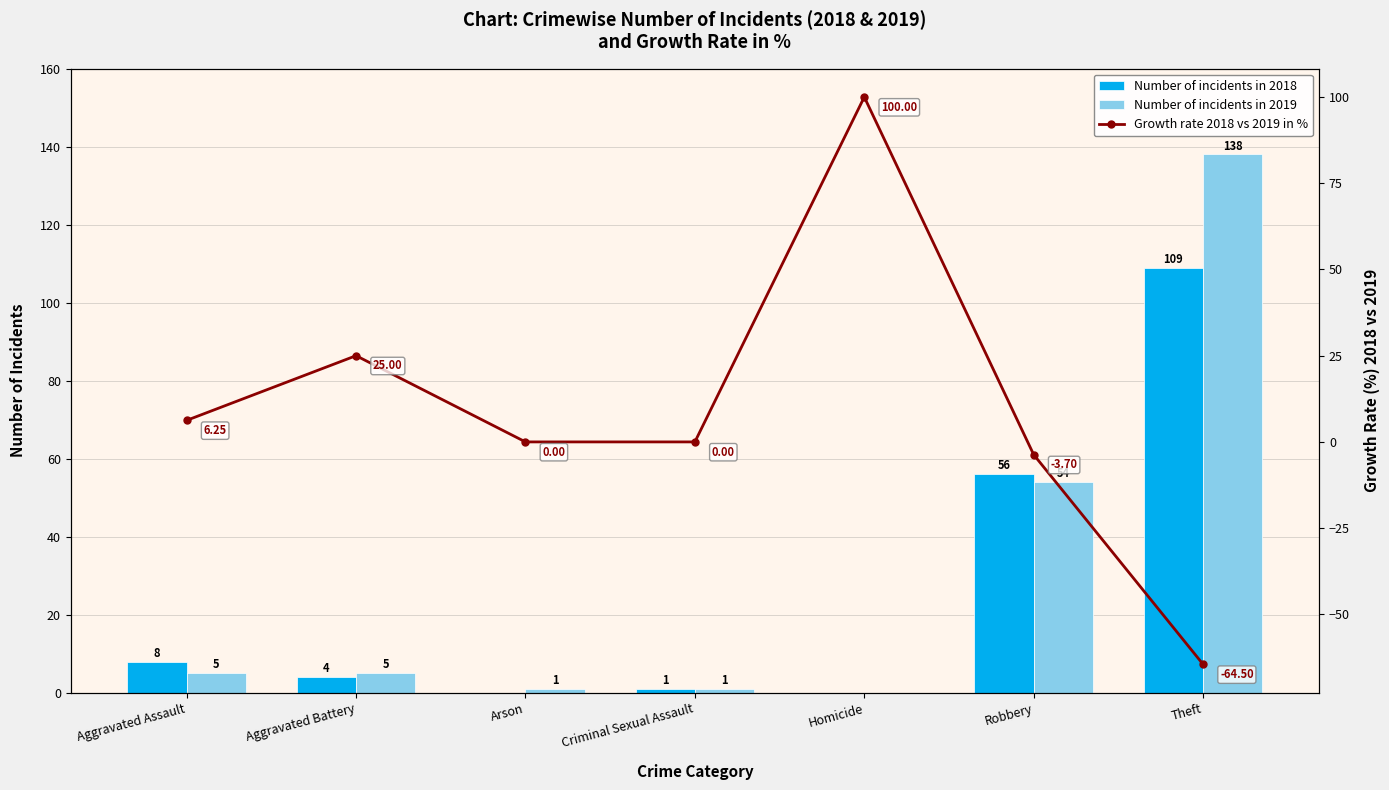

What is the sum of the Number of incidents in 2019 values at Criminal Sexual Assault and Aggravated Battery?

6